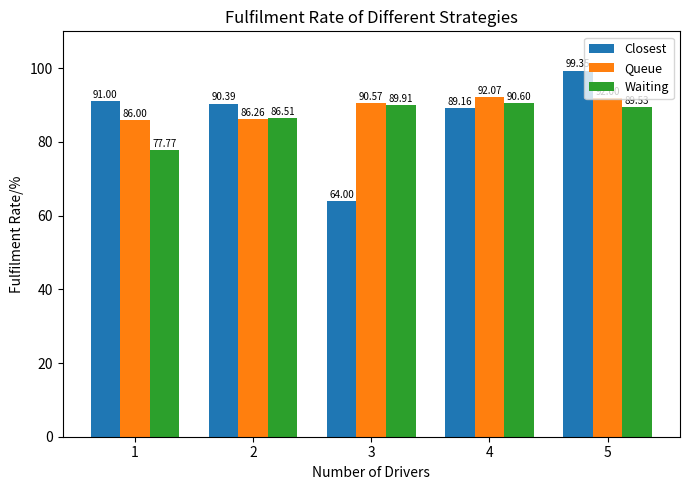

Between 4 and 5, which series saw the biggest shift?

Closest